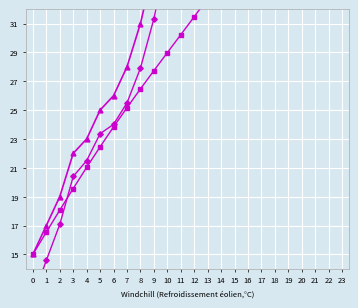

What is the difference between the maximum and second lowest values in the col_1 (trend) series?

30.8